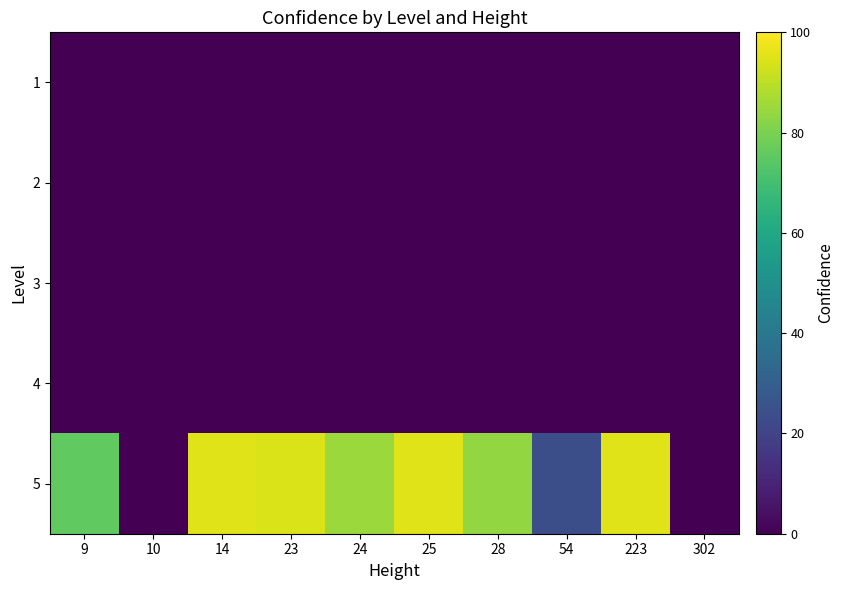

Reading left to right, list all the values displayed in this chart.

1: 9=0.0	10=0.0	14=0.0	23=0.0	24=0.0	25=0.0	28=0.0	54=0.0	223=0.0	302=0.0
2: 9=0.0	10=0.0	14=0.0	23=0.0	24=0.0	25=0.0	28=0.0	54=0.0	223=0.0	302=0.0
3: 9=0.0	10=0.0	14=0.0	23=0.0	24=0.0	25=0.0	28=0.0	54=0.0	223=0.0	302=0.0
4: 9=0.0	10=0.0	14=0.0	23=0.0	24=0.0	25=0.0	28=0.0	54=0.0	223=0.0	302=0.0
5: 9=75.7	10=0.0	14=95.0	23=94.5	24=85.0	25=95.3	28=83.7	54=24.0	223=95.0	302=0.0